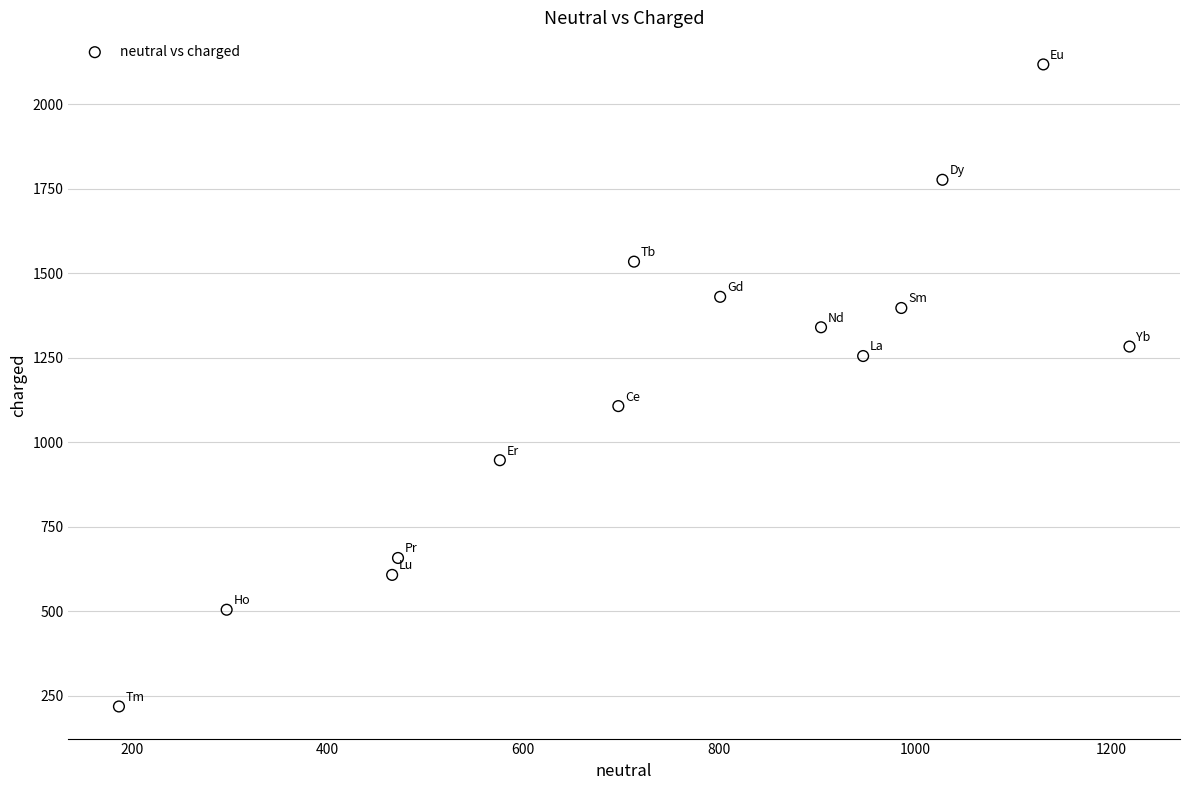

What Y value in the scatter plot is closest to 1168?

1107